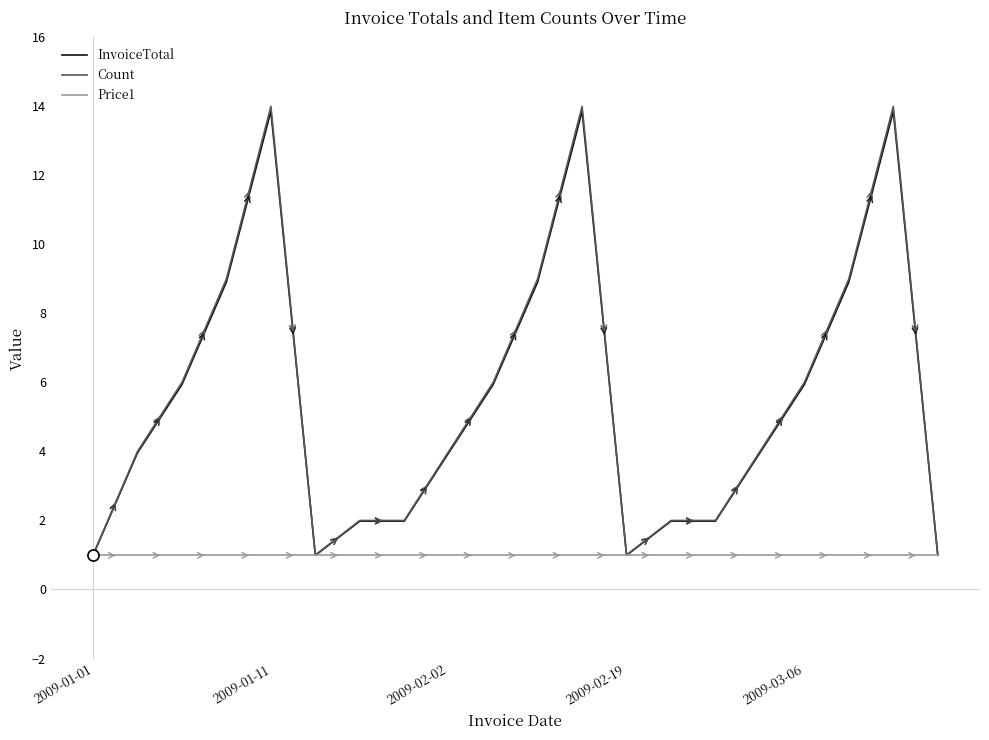

Count the number of data series in this chart.

3